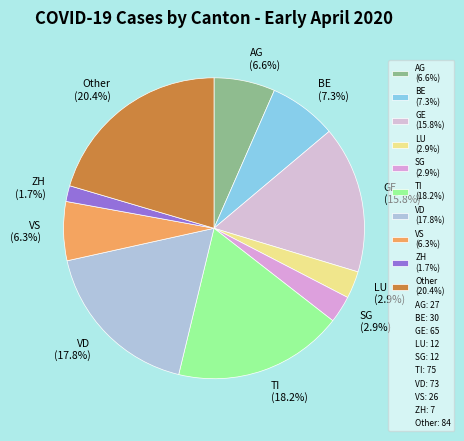

Is there a majority slice in this chart?

No